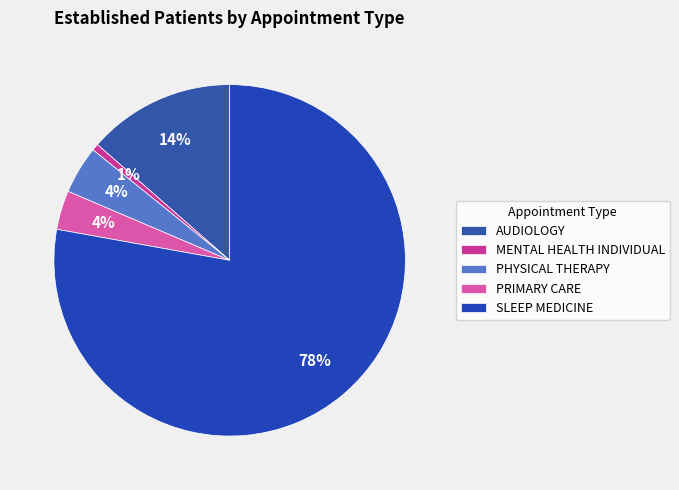

Does MENTAL HEALTH INDIVIDUAL represent more than half of the total?

No